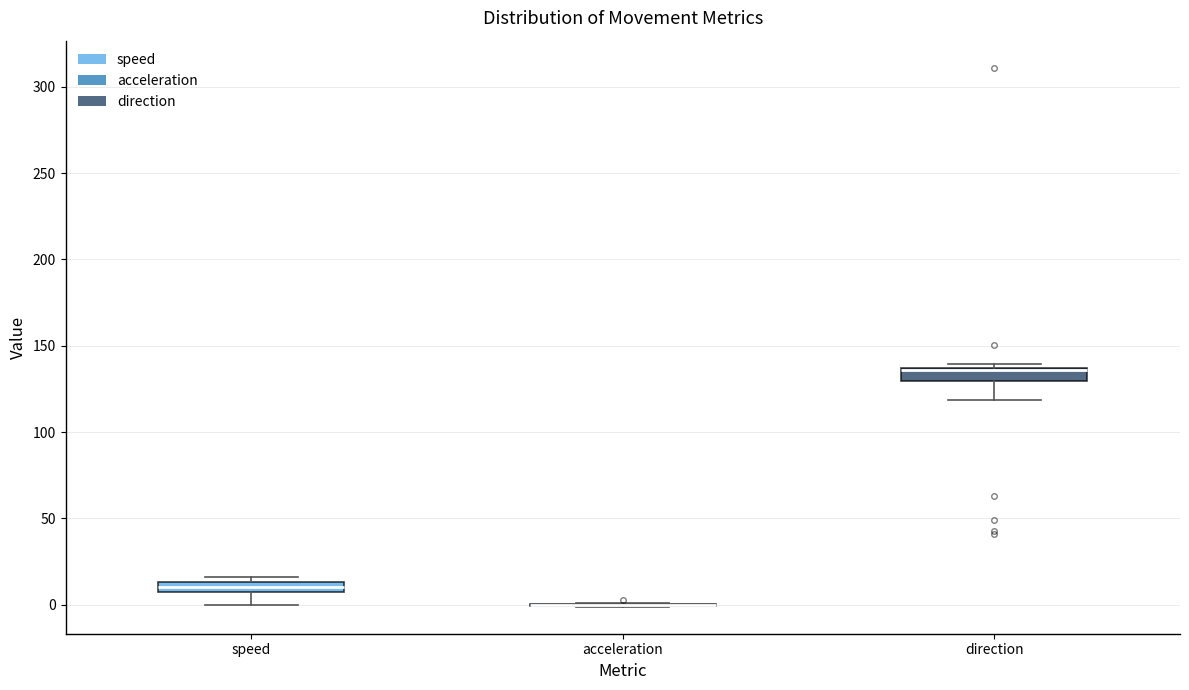

Where does the lower whisker of the box for speed end on the y-axis? The values are not printed on the chart, so give them approximately, as read against the axis.

0